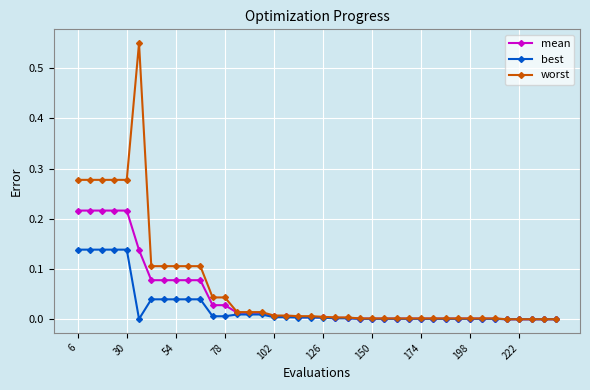

List the series in order of their peak value, lowest first.

best, mean, worst